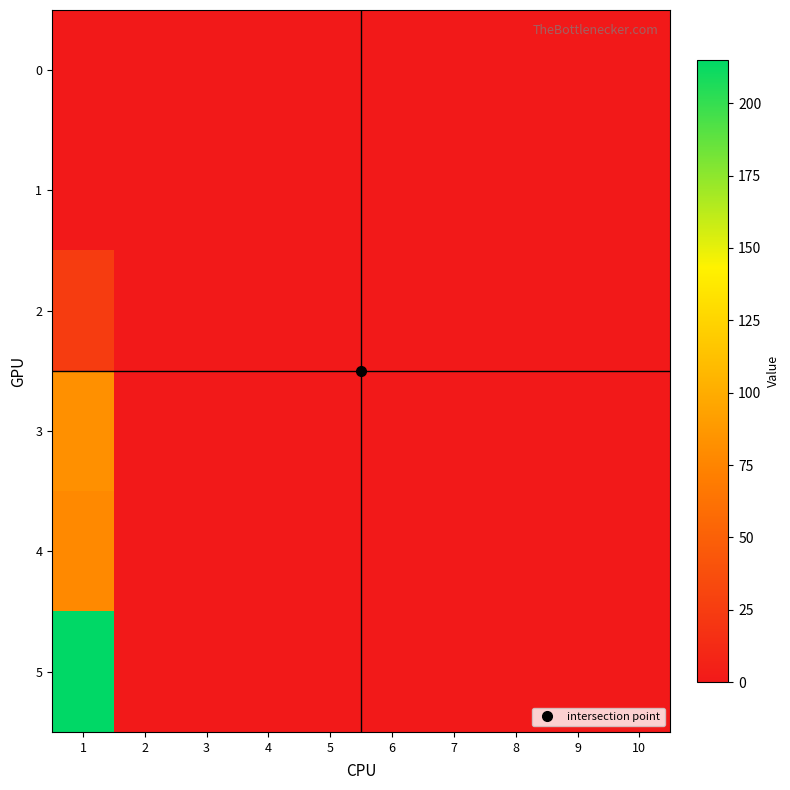

Reading left to right, transcribe all the data shown in this chart.

0: 1=0	2=0	3=0	4=0	5=0	6=0	7=0	8=0	9=0	10=0
1: 1=0	2=0	3=0	4=0	5=0	6=0	7=0	8=0	9=0	10=0
2: 1=25	2=0	3=0	4=0	5=0	6=0	7=0	8=0	9=0	10=0
3: 1=82	2=0	3=0	4=0	5=0	6=0	7=0	8=0	9=0	10=0
4: 1=78	2=0	3=0	4=0	5=0	6=0	7=0	8=0	9=0	10=0
5: 1=215	2=0	3=0	4=0	5=0	6=0	7=0	8=0	9=0	10=0